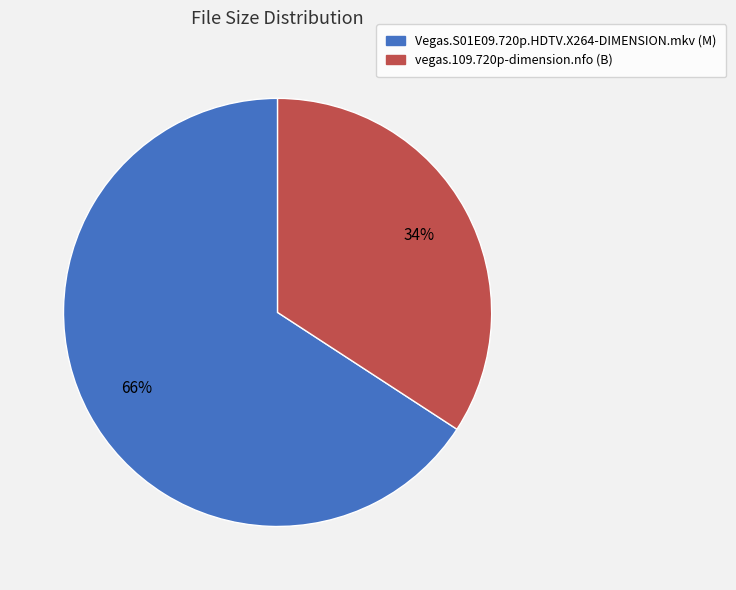

What is the largest slice in the pie chart?

Vegas.S01E09.720p.HDTV.X264-DIMENSION.mkv (M)